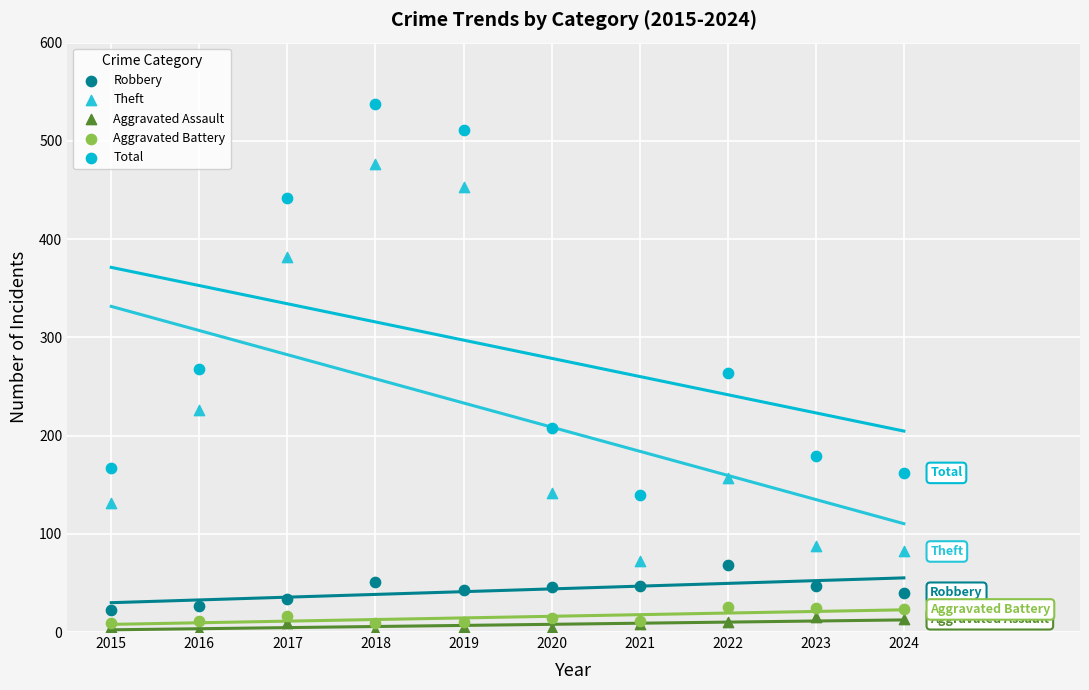

In the Total series, what Y value is closest to 339?

268